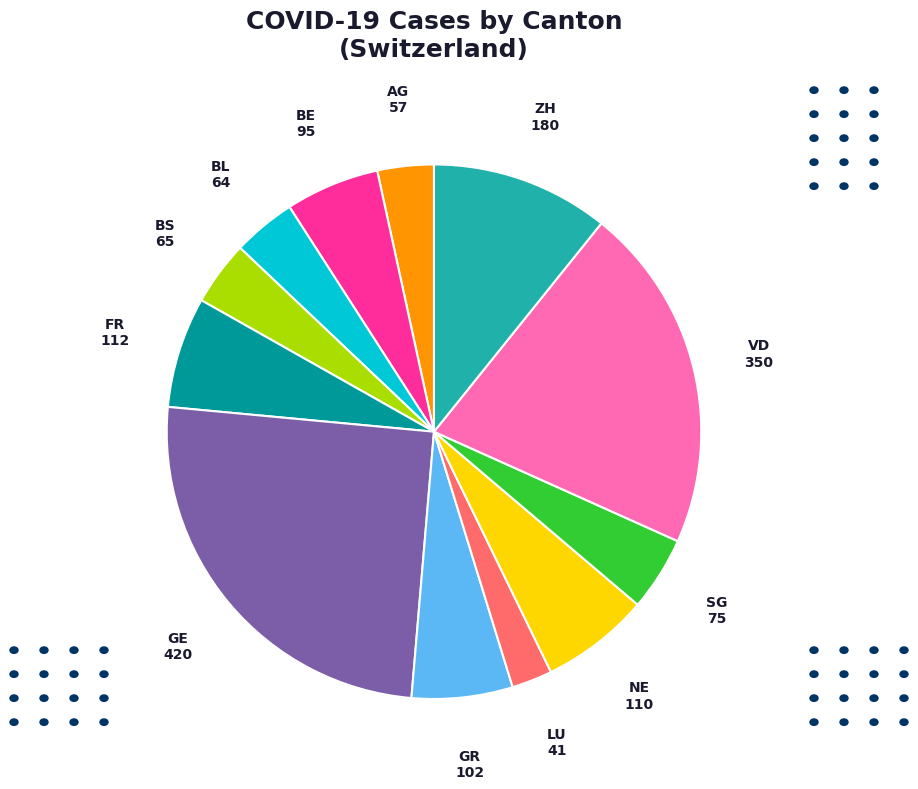

Do AG and GR together represent more than half of the pie?

No